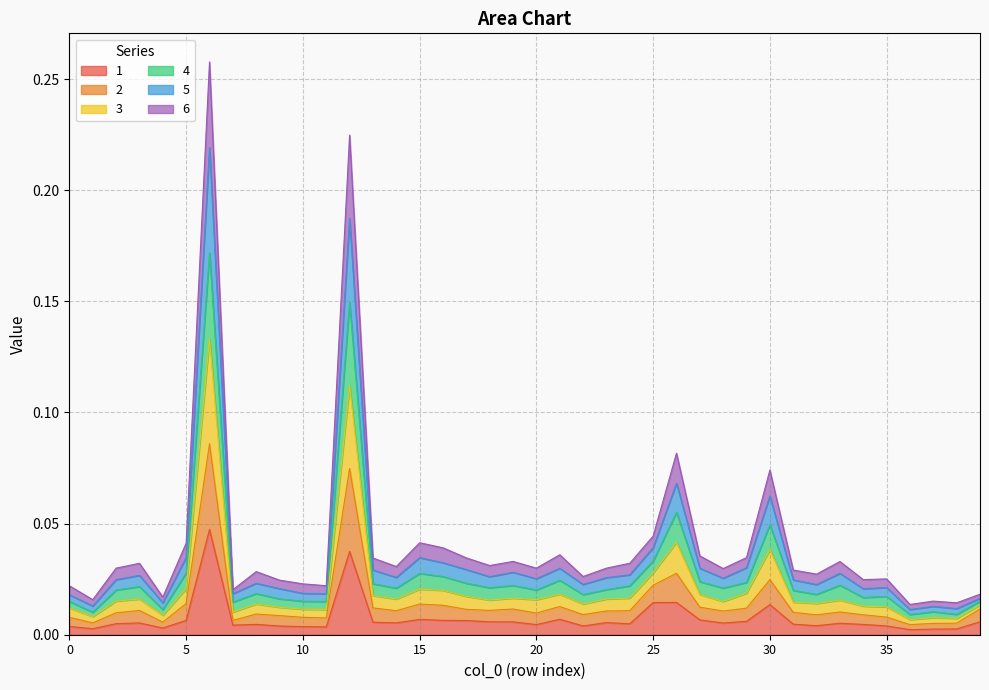

True or false: 4 and 6 intersect in this chart.

False